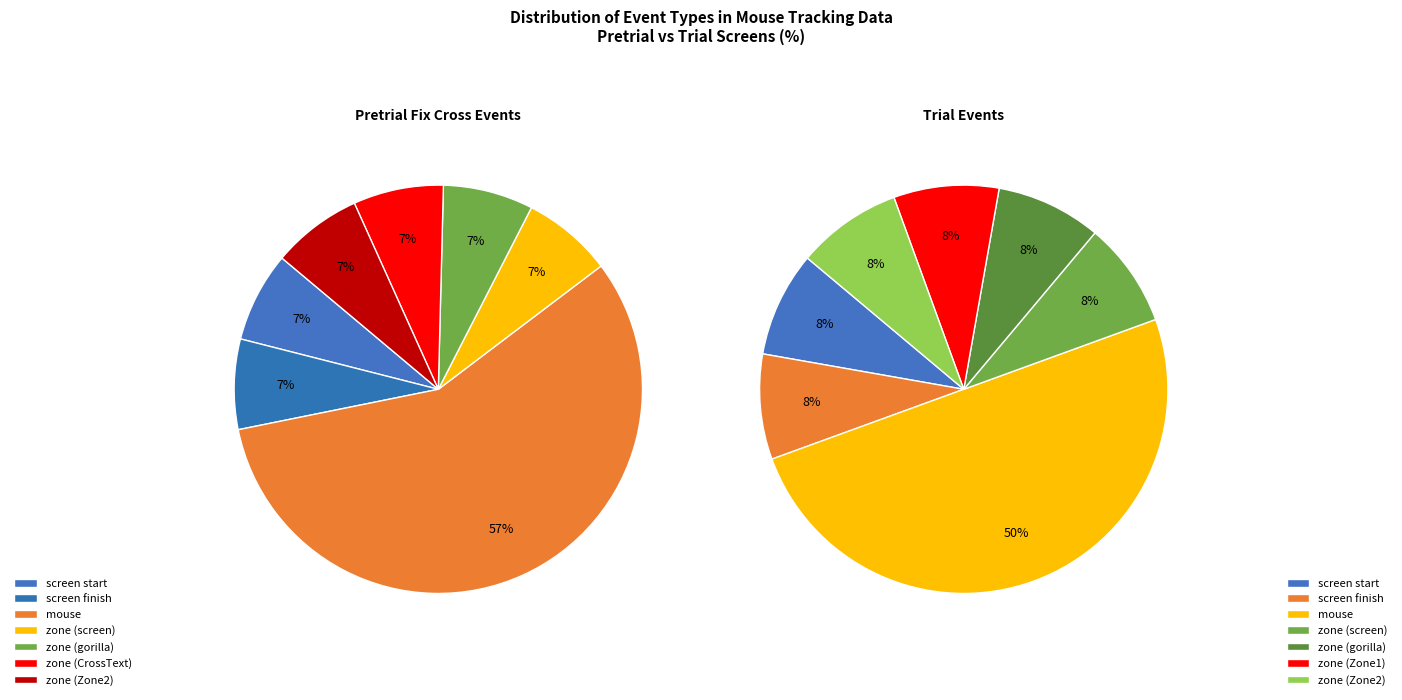

Do Zone1 and zone together represent more than half of the pie?

No